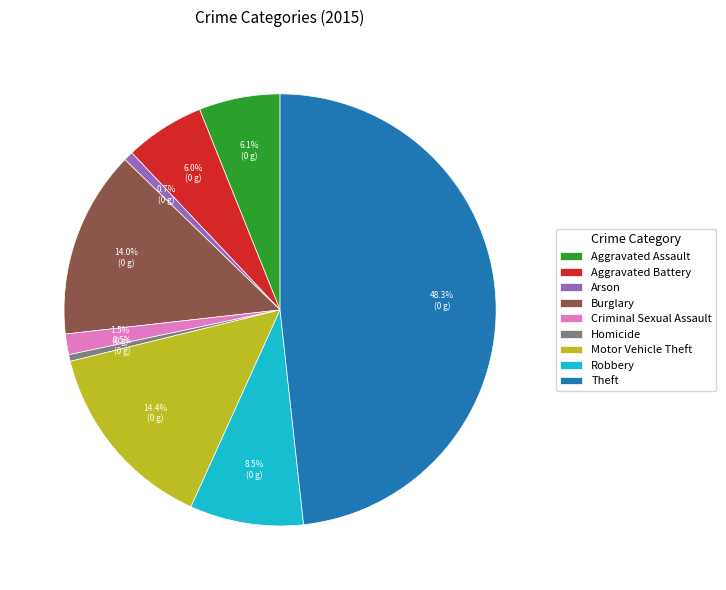

To the nearest percent, what is the difference between the Theft and Aggravated Battery slice percentages?

42%